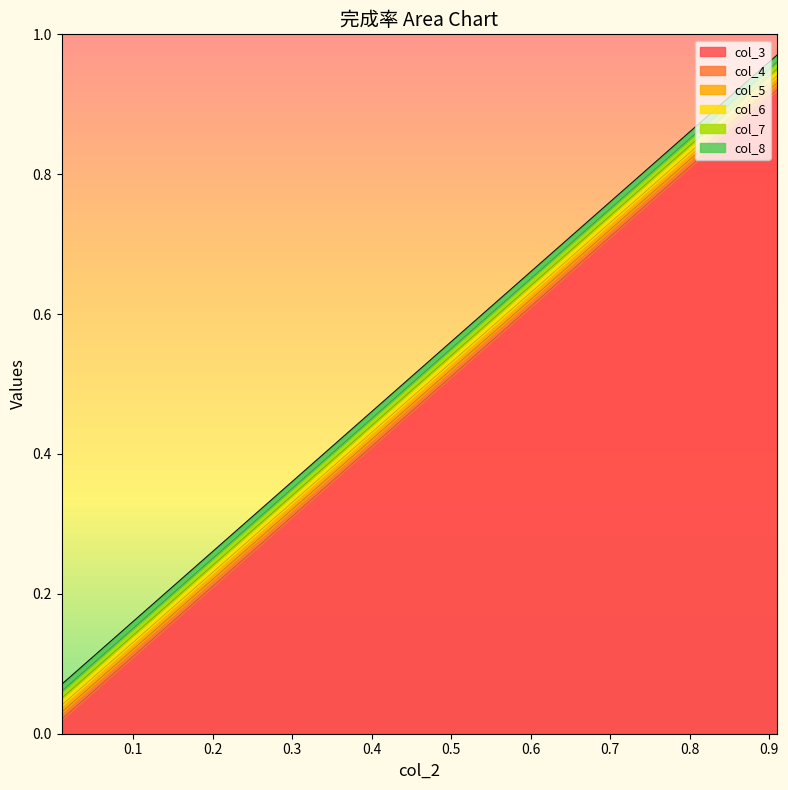

True or false: col_5 and col_7 cross at least once.

False